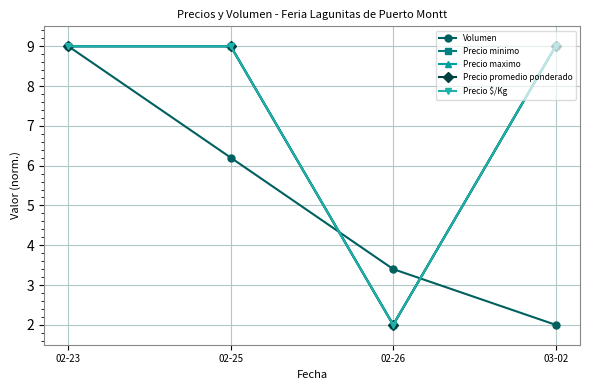

Reading right to left, what are all the values shown in this chart?

Volumen: 2.0	3.4	6.2	9.0
Precio minimo: 9.0	2.0	9.0	9.0
Precio maximo: 9.0	2.0	9.0	9.0
Precio promedio ponderado: 9.0	2.0	9.0	9.0
Precio $/Kg: 9.0	2.0	9.0	9.0